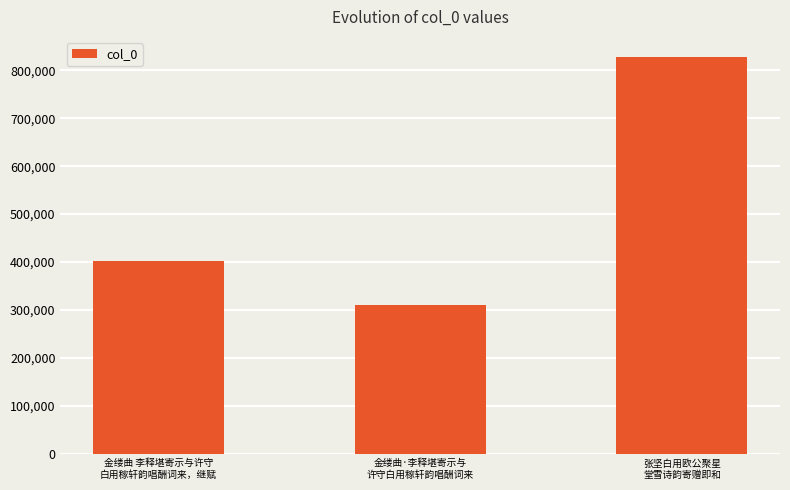

What is the average value?

513627